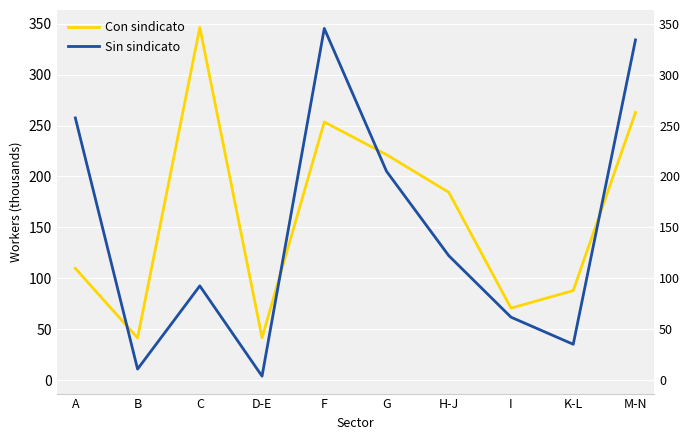

In Con sindicato, how many points are lower than both neighbors (excluding endpoints)?

3